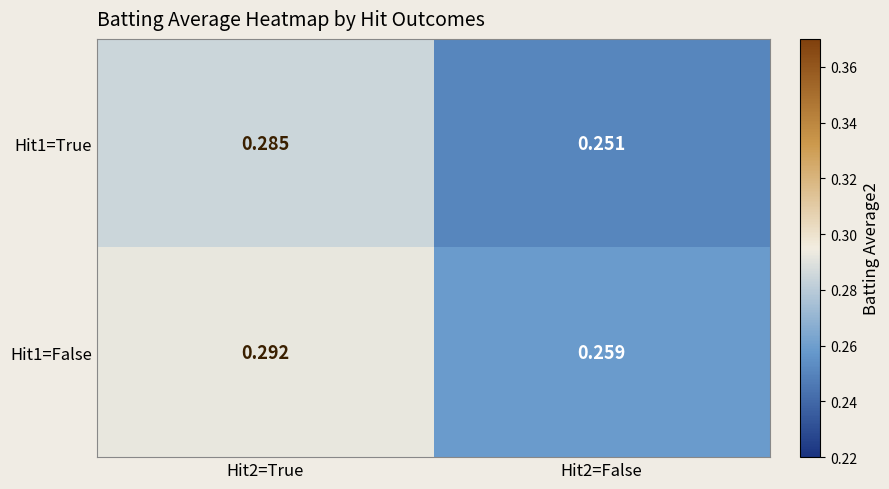

Which category has the highest value across all series?

Hit2=True